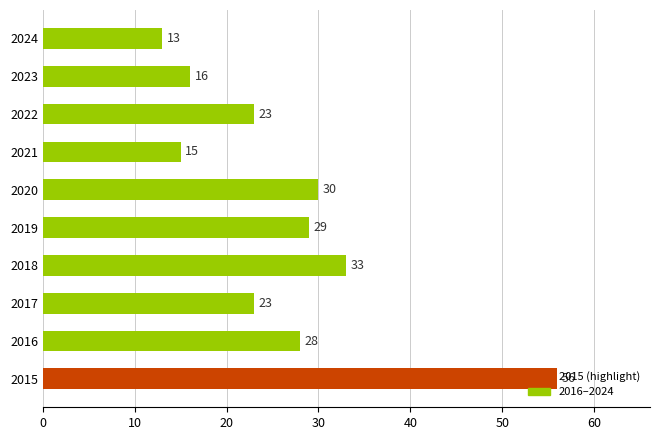

What is the smallest value displayed?

13